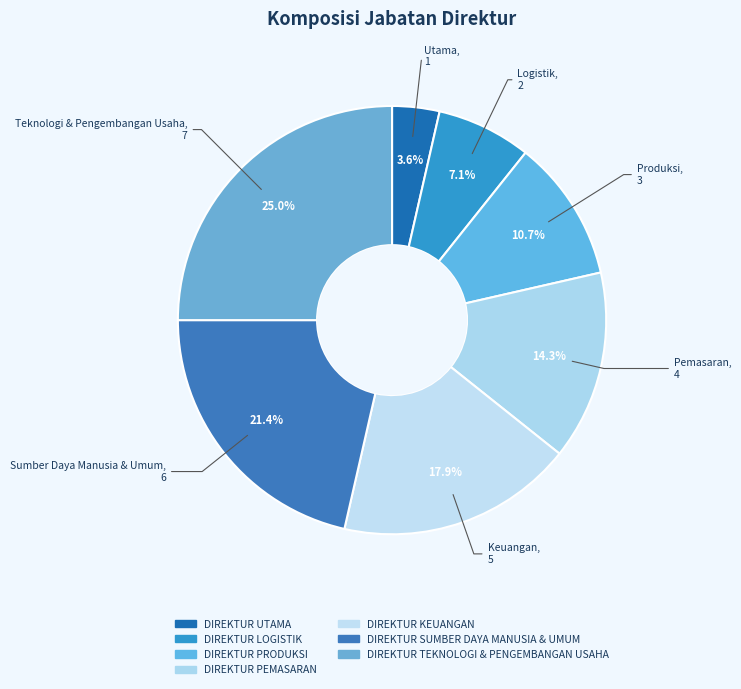

What is the ratio of the value at DIREKTUR SUMBER DAYA MANUSIA & UMUM to the value at DIREKTUR TEKNOLOGI & PENGEMBANGAN USAHA?

0.9